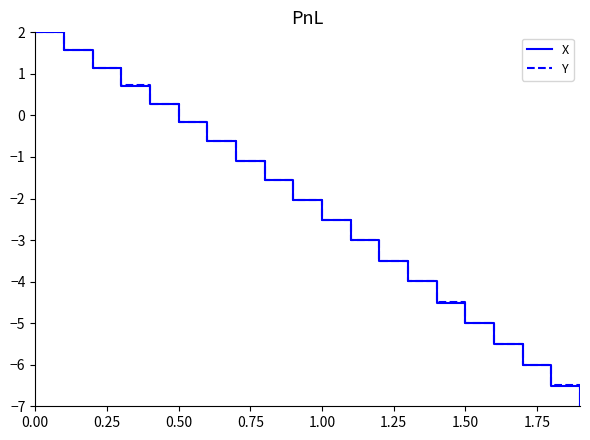

What are all the series names shown in the legend?

X, Y